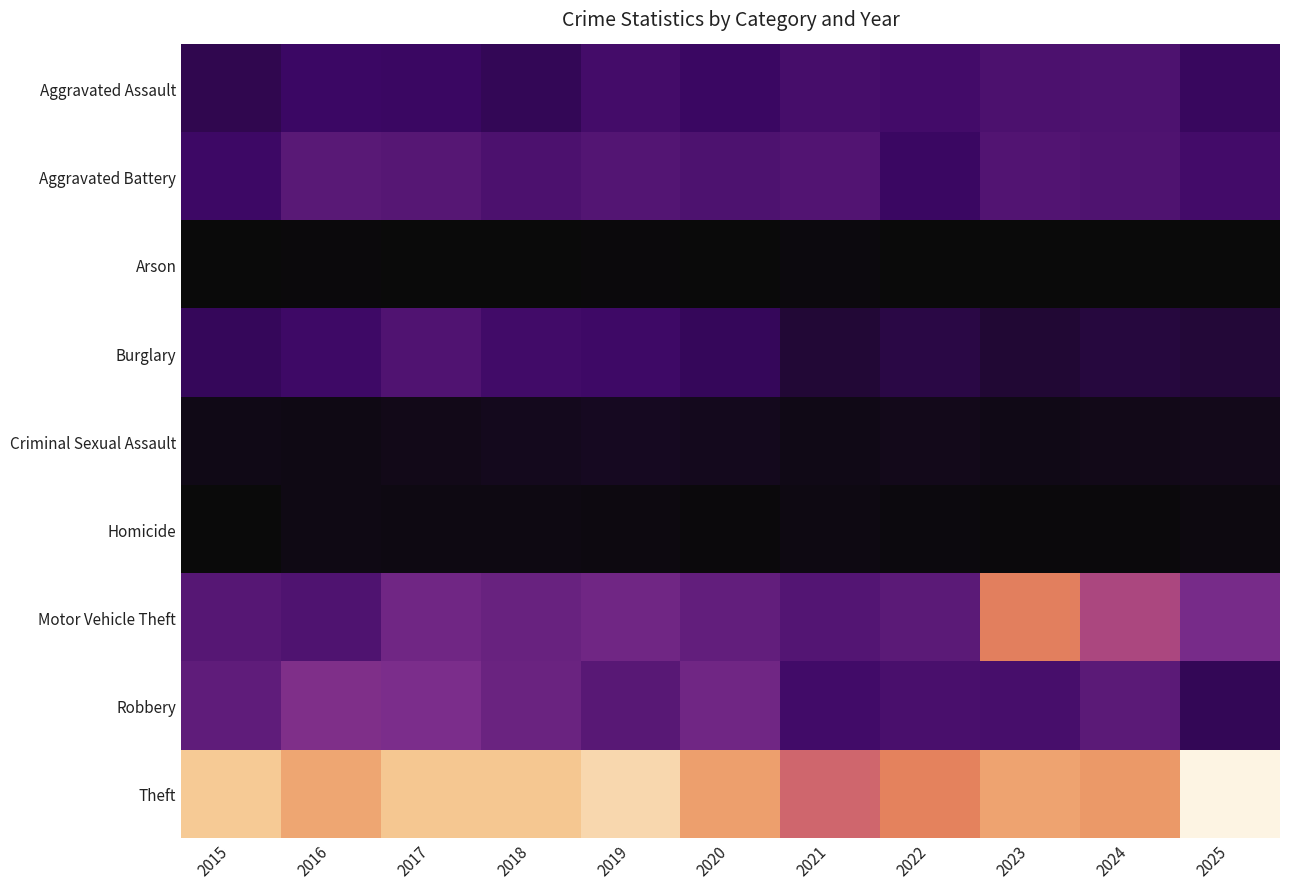

Reading left to right, what are all the values shown in this chart?

Aggravated Assault: 2015=111	2016=141	2017=138	2018=121	2019=158	2020=137	2021=161	2022=157	2023=175	2024=176	2025=131
Aggravated Battery: 2015=144	2016=201	2017=195	2018=174	2019=189	2020=178	2021=187	2022=137	2023=185	2024=180	2025=155
Arson: 2015=11	2016=14	2017=9	2018=9	2019=13	2020=11	2021=16	2022=12	2023=11	2024=9	2025=11
Burglary: 2015=126	2016=147	2017=183	2018=152	2019=147	2020=126	2021=73	2022=94	2023=70	2024=85	2025=77
Criminal Sexual Assault: 2015=29	2016=26	2017=33	2018=37	2019=44	2020=38	2021=29	2022=36	2023=29	2024=33	2025=34
Homicide: 2015=9	2016=26	2017=23	2018=23	2019=20	2020=15	2021=22	2022=16	2023=15	2024=13	2025=19
Motor Vehicle Theft: 2015=194	2016=180	2017=247	2018=232	2019=247	2020=218	2021=189	2022=203	2023=506	2024=360	2025=261
Robbery: 2015=214	2016=276	2017=267	2018=235	2019=198	2020=247	2021=154	2022=168	2023=164	2024=203	2025=121
Theft: 2015=671	2016=592	2017=663	2018=664	2019=708	2020=577	2021=447	2022=514	2023=587	2024=564	2025=784